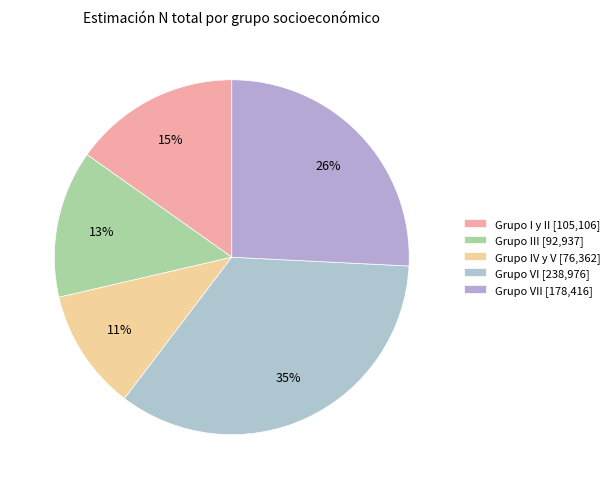

How many slices are in this pie chart?

5